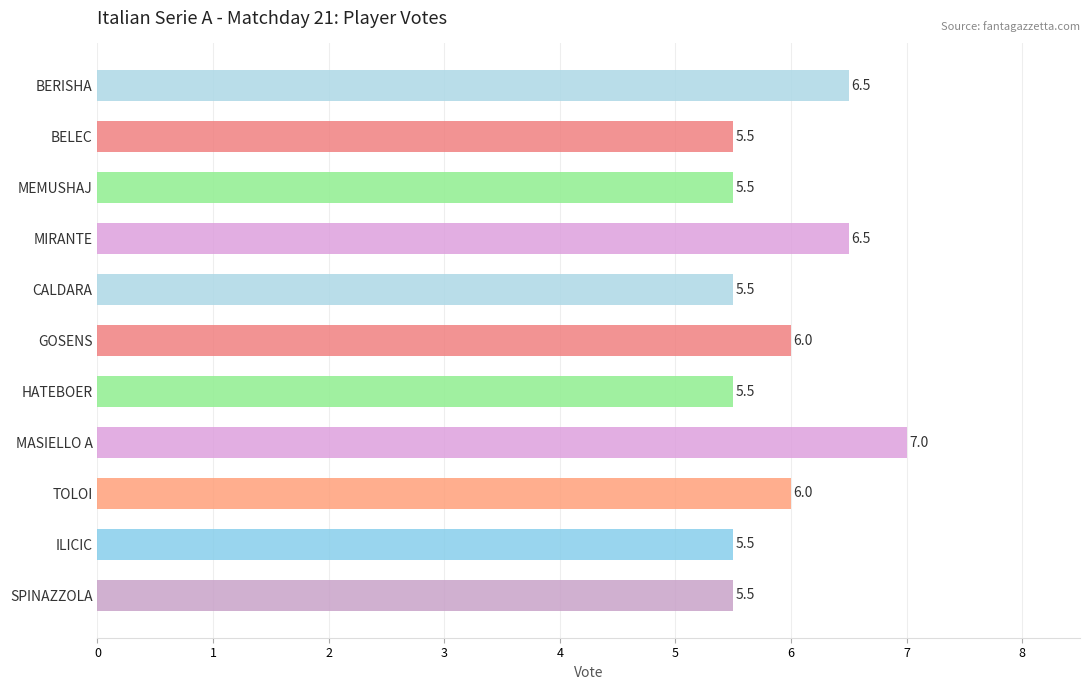

How many values are between 5 and 6?

8